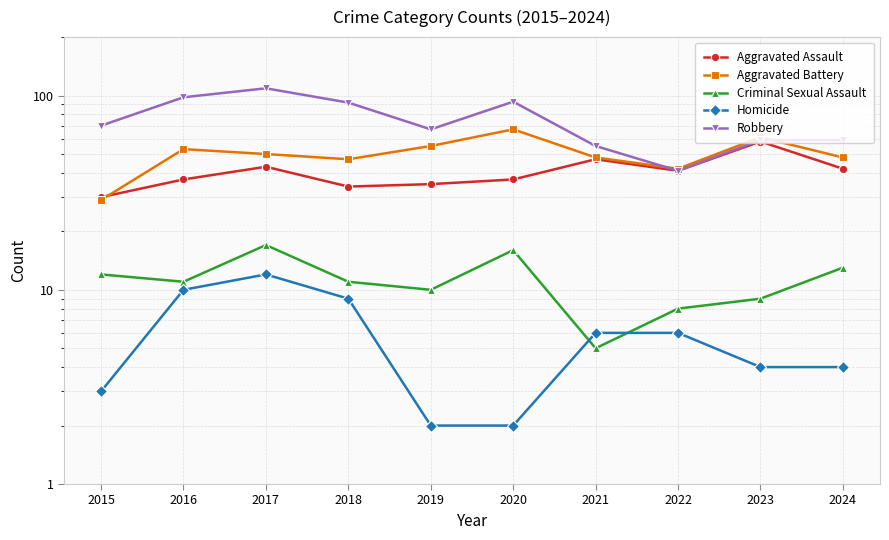

Reading left to right, list all the values displayed in this chart.

Aggravated Assault: 30	37	43	34	35	37	47	41	58	42
Aggravated Battery: 29	53	50	47	55	67	48	42	61	48
Criminal Sexual Assault: 12	11	17	11	10	16	5	8	9	13
Homicide: 3	10	12	9	2	2	6	6	4	4
Robbery: 70	98	109	92	67	93	55	41	59	59